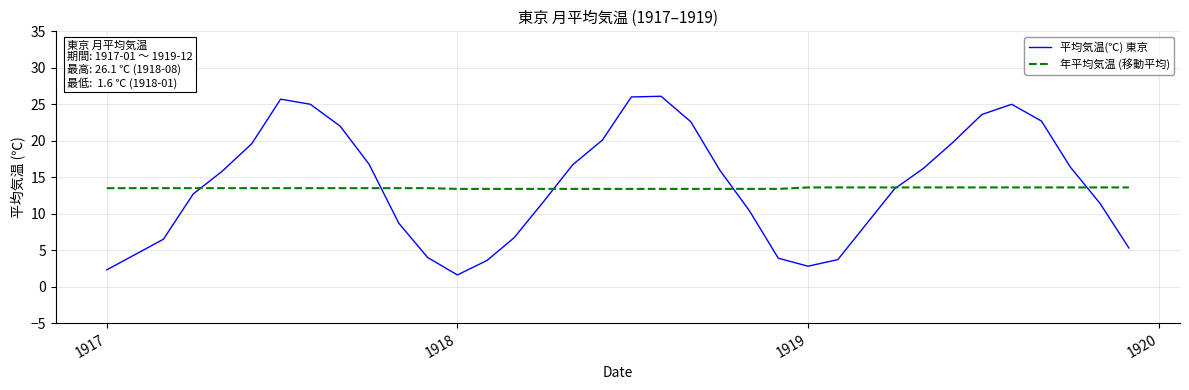

Rank the series by their maximum value, from lowest to highest.

年平均気温 (移動平均), 平均気温(℃) 東京